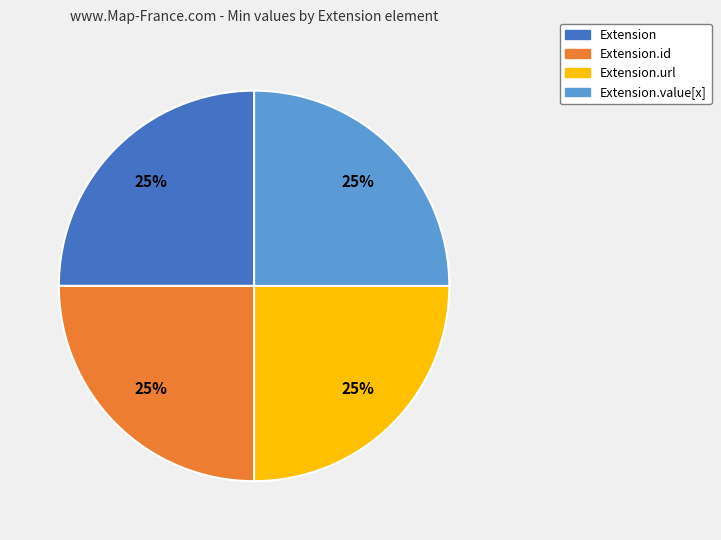

What is the ratio of the value at Extension.url to the value at Extension?

1.0